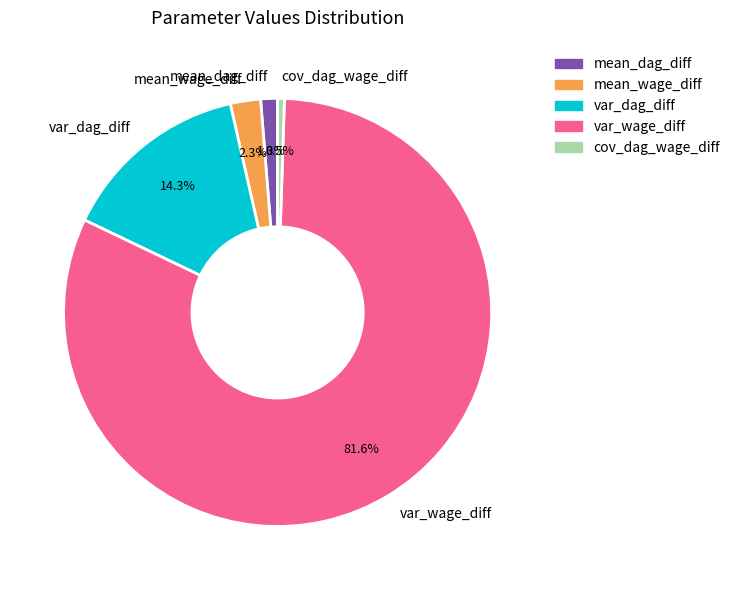

To the nearest percent, what portion does mean_dag_diff represent?

1%